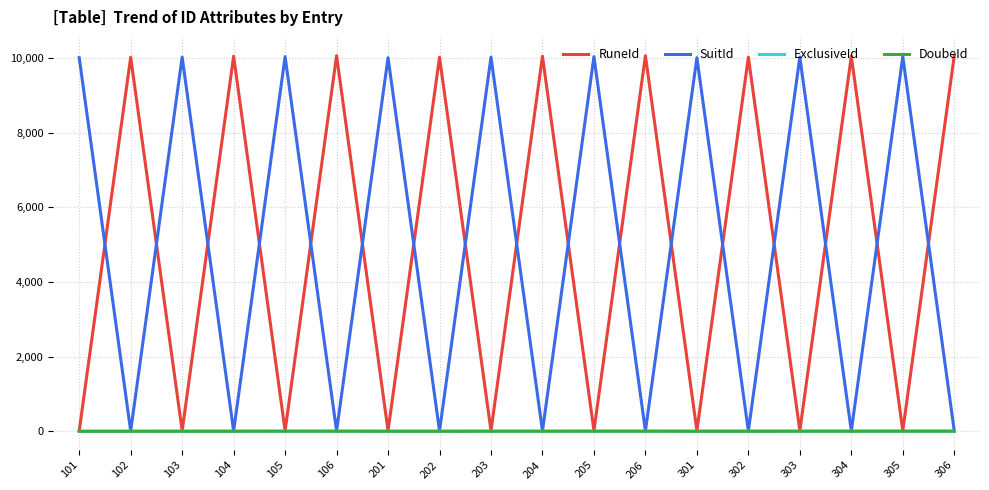

Is it true that SuitId equals 10038 at 205?

True